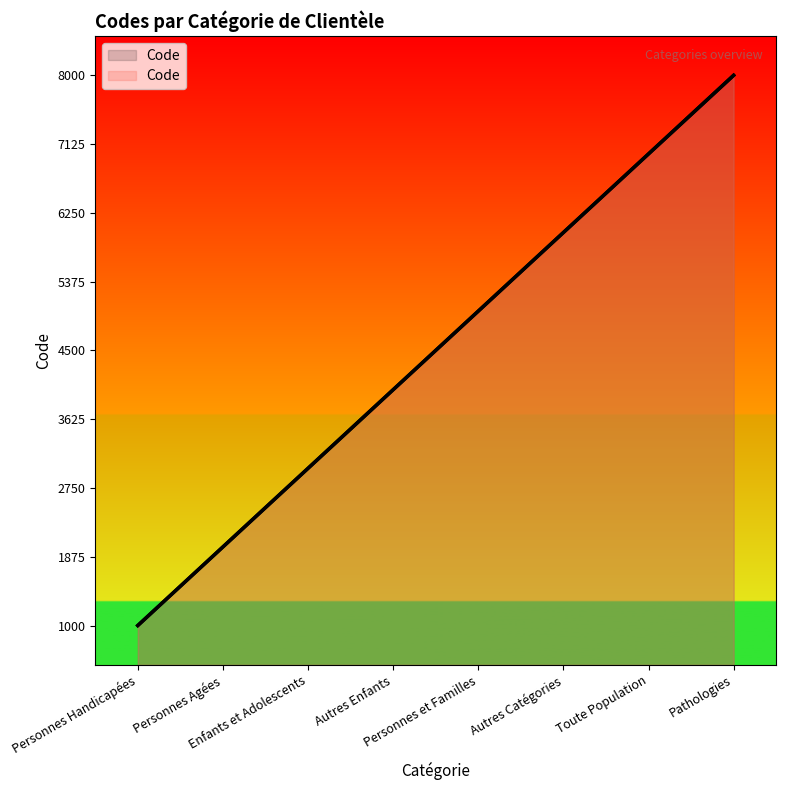

True or false: the data has more than 2 interior local peaks.

False